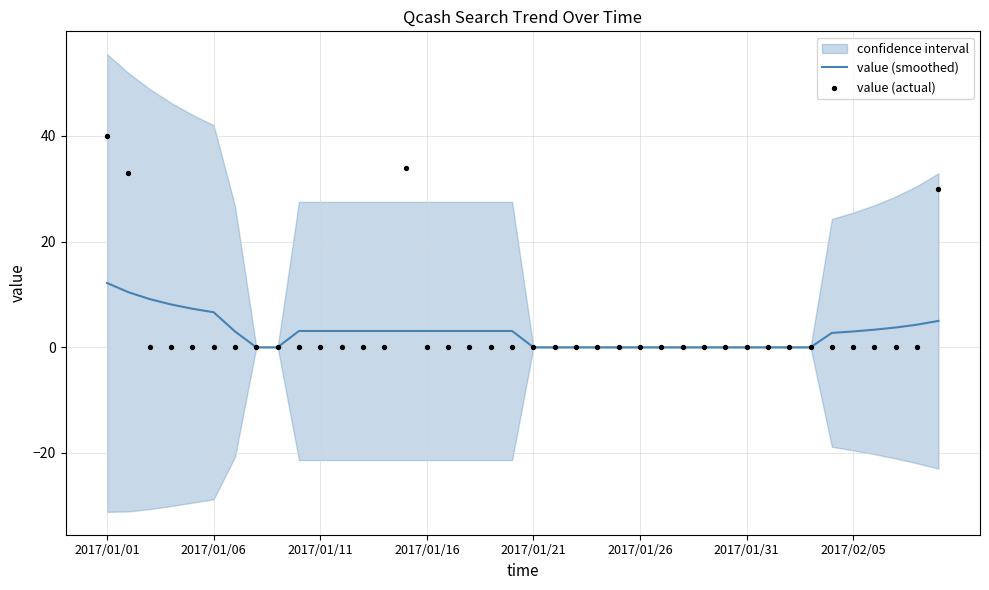

At which category is the sum across all series the highest?

2017/01/01